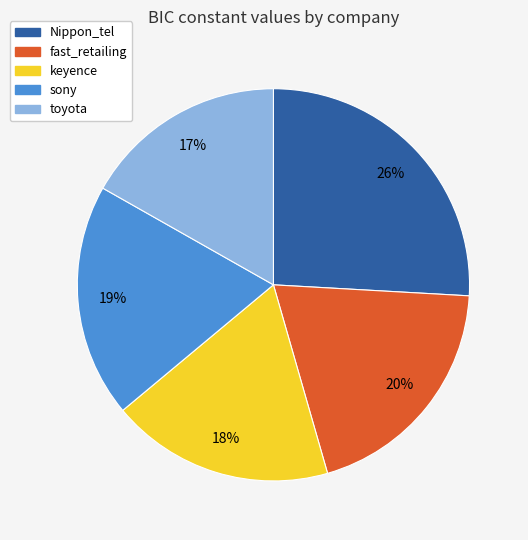

The Nippon_tel slice represents 19% of the pie. True or false?

False